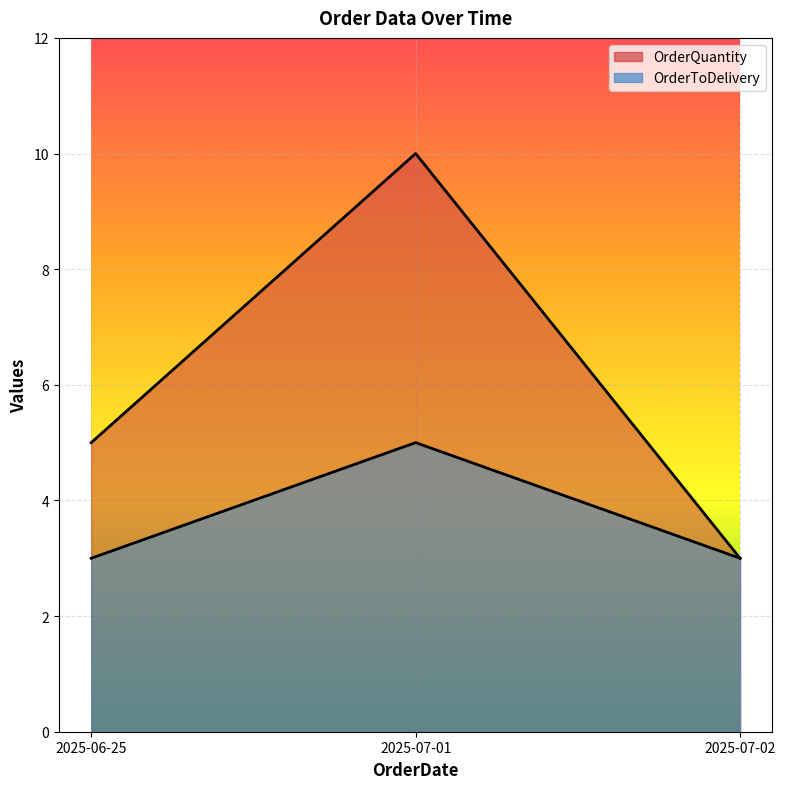

What is the sum of all OrderToDelivery values?

11